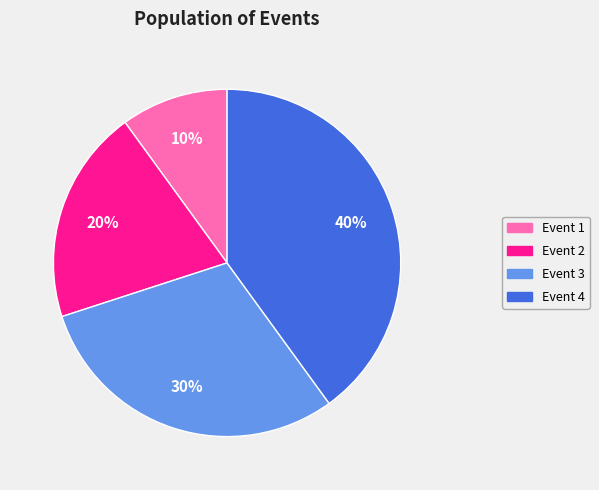

To the nearest percent, what percentage of the pie is Event 1?

10%